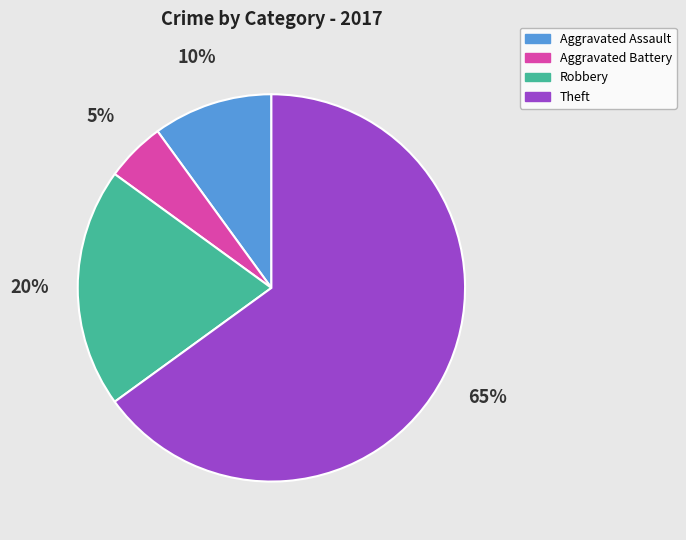

To the nearest percent, what is the difference between the largest and smallest slice percentages?

60%